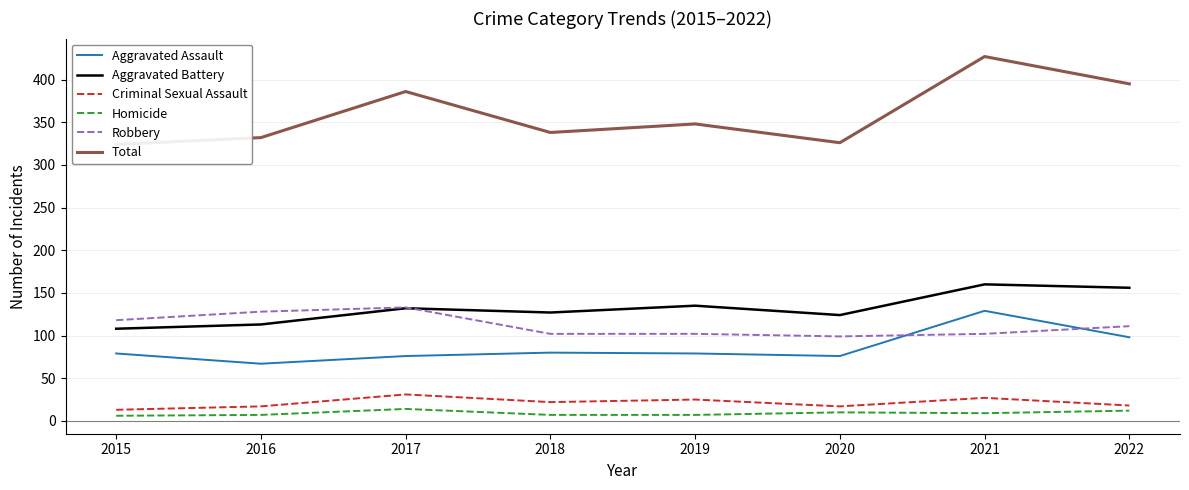

In Aggravated Battery, how many points are higher than both neighbors (excluding endpoints)?

3